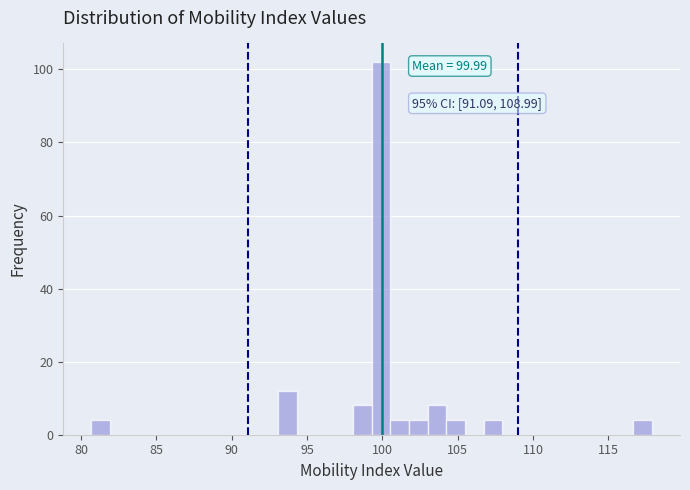

Read against the x-axis, roughly where is the centre of the tallest bar?

100.0